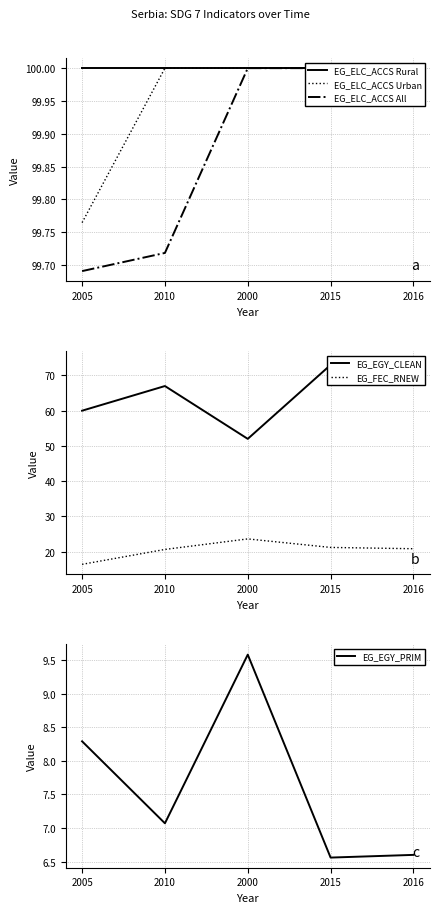

Reading left to right, extract all data points from this chart.

EG_ELC_ACCS Rural: 2005=100.0	2010=100.0	2000=100.0	2015=100.0	2016=100.0
EG_ELC_ACCS Urban: 2005=99.8	2010=100.0	2000=100.0	2015=100.0	2016=100.0
EG_ELC_ACCS All: 2005=99.7	2010=99.7	2000=100.0	2015=100.0	2016=100.0
EG_EGY_CLEAN: 2005=60.0	2010=67.0	2000=52.0	2015=73.0	2016=74.0
EG_FEC_RNEW: 2005=16.4	2010=20.6	2000=23.6	2015=21.2	2016=20.8
EG_EGY_PRIM: 2005=8.3	2010=7.1	2000=9.6	2015=6.6	2016=6.6